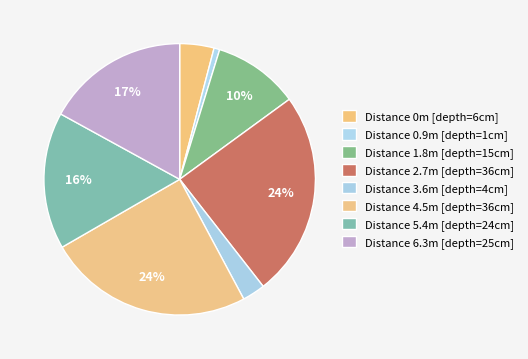

Which category has the smallest portion of the pie?

0.9